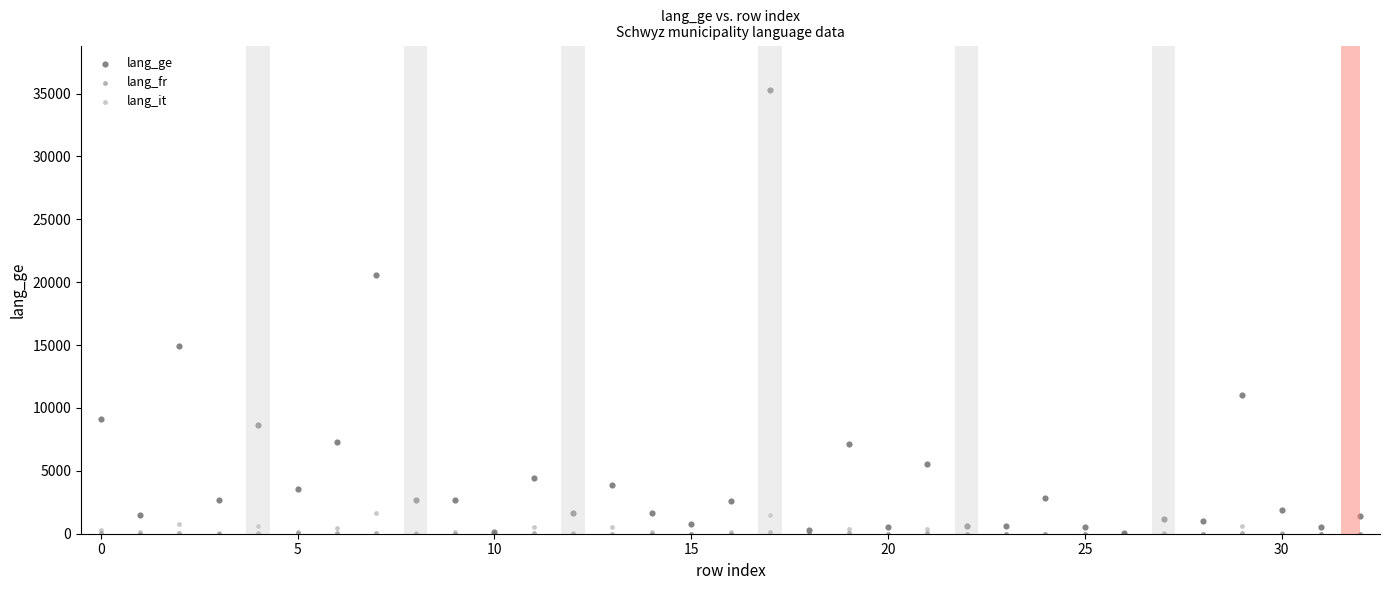

What are all the series names shown in the legend?

lang_ge, lang_fr, lang_it